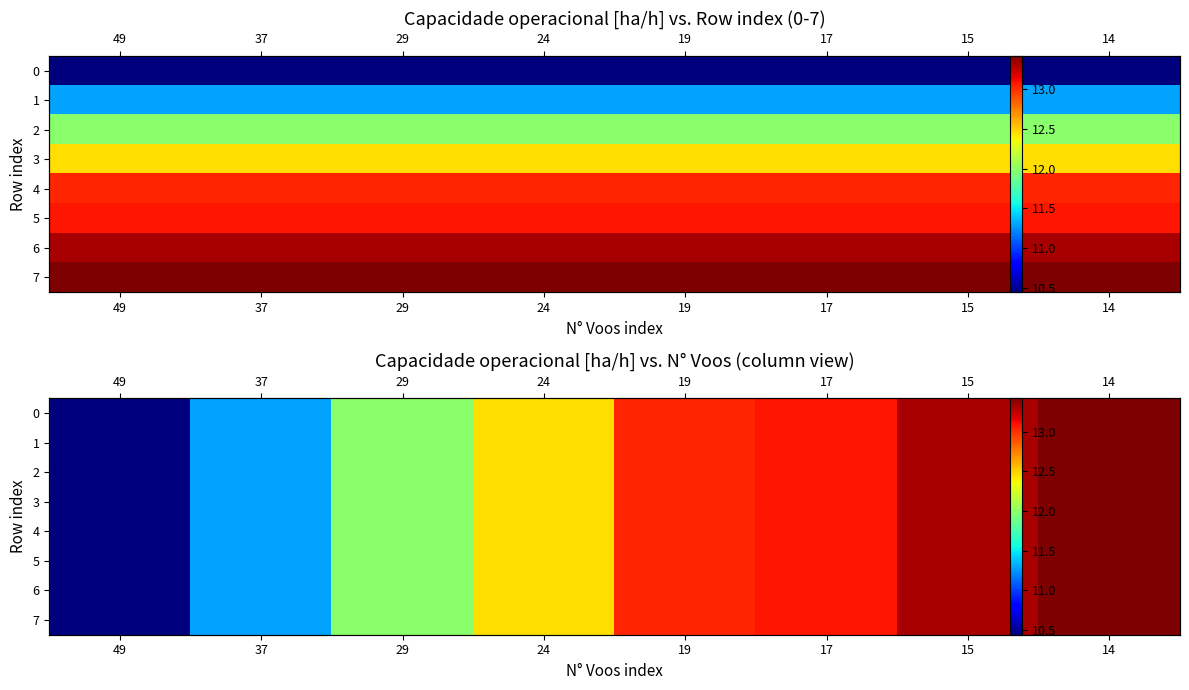

What is the difference between the second highest and minimum values in the 6 series?

2.9